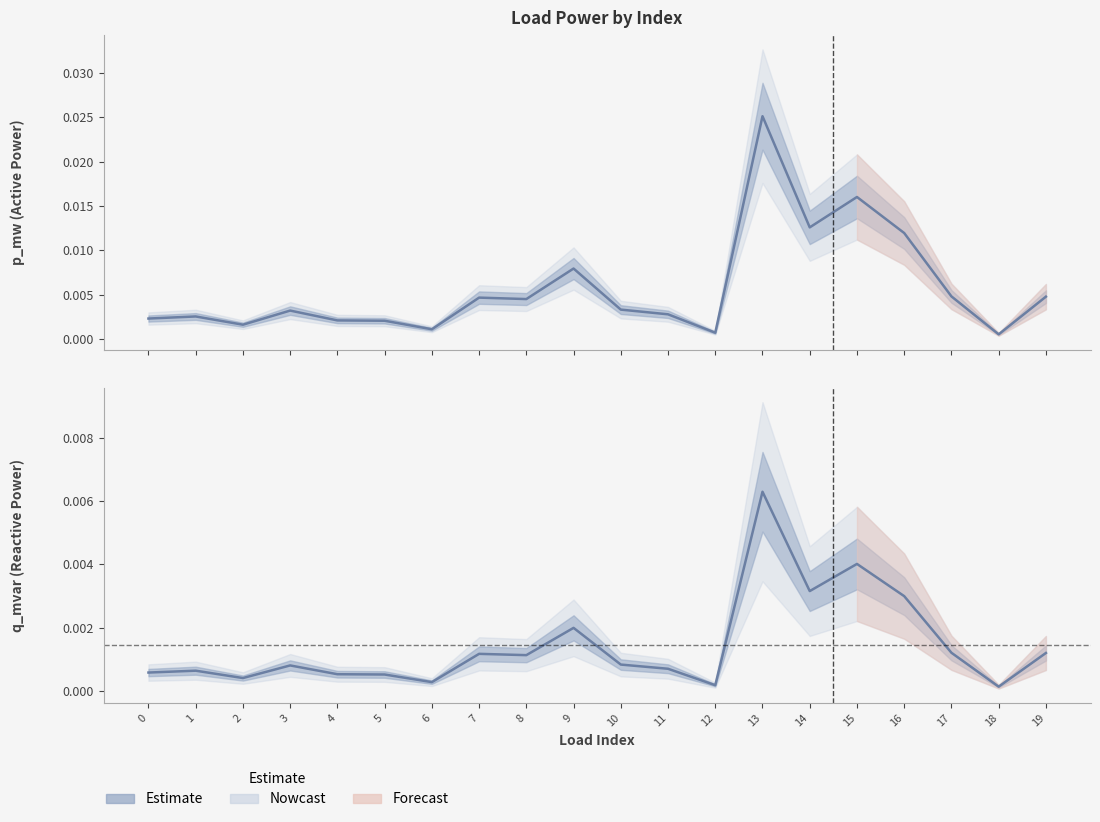

True or false: q_mvar (Estimate) and p_mw (Estimate) cross at least once.

False